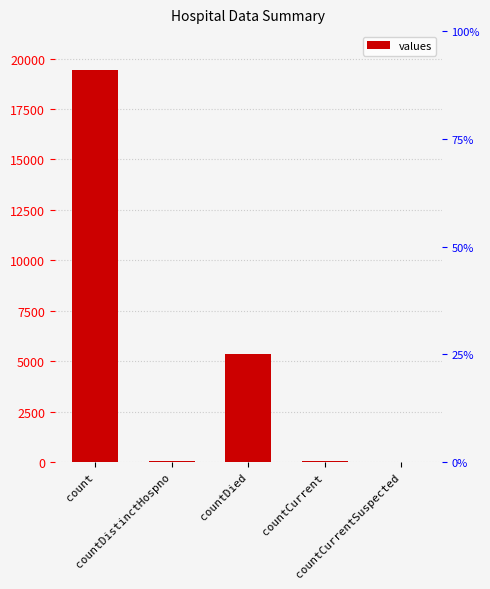

How many values are above zero?

4